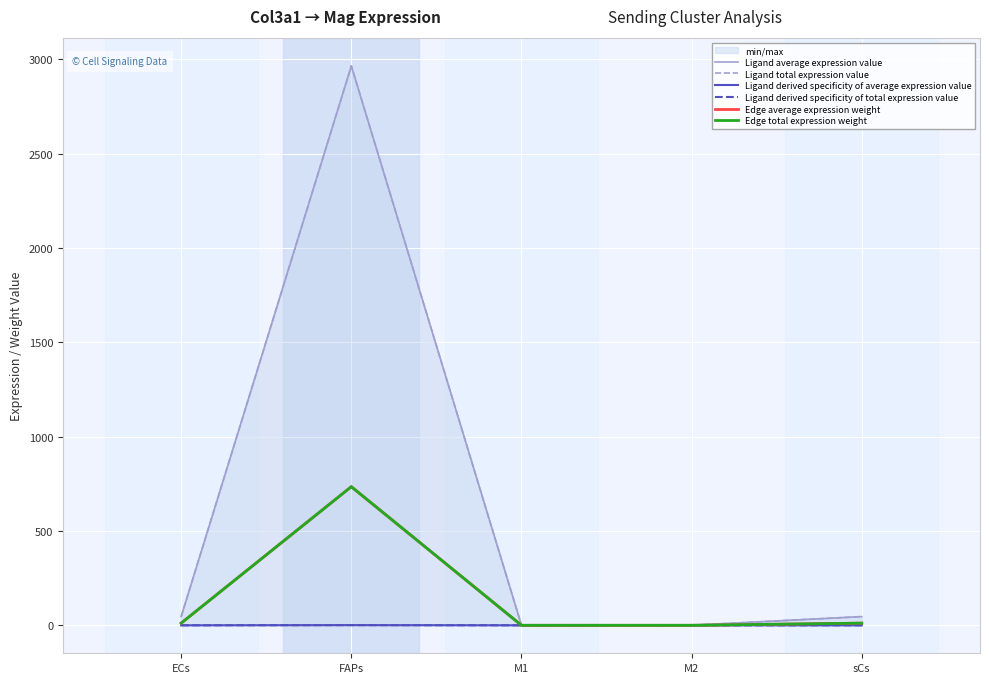

Does the chart display data point markers on the line(s)?

No